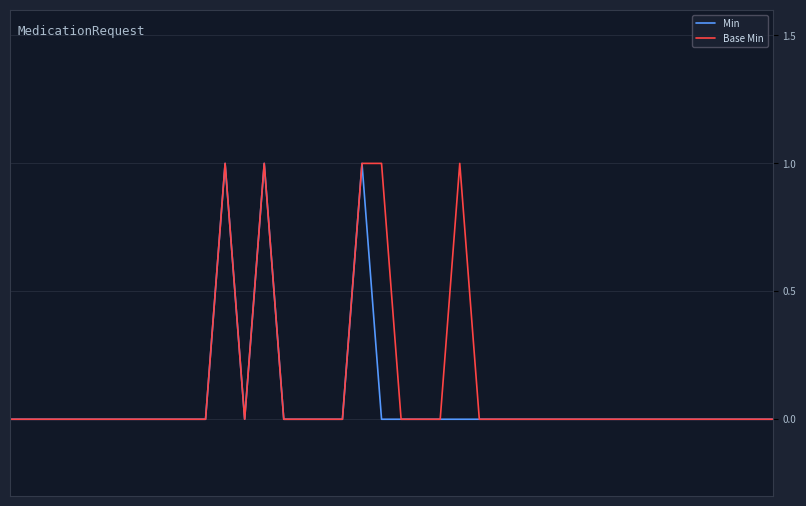

What are all the series names shown in the legend?

Min, Base Min